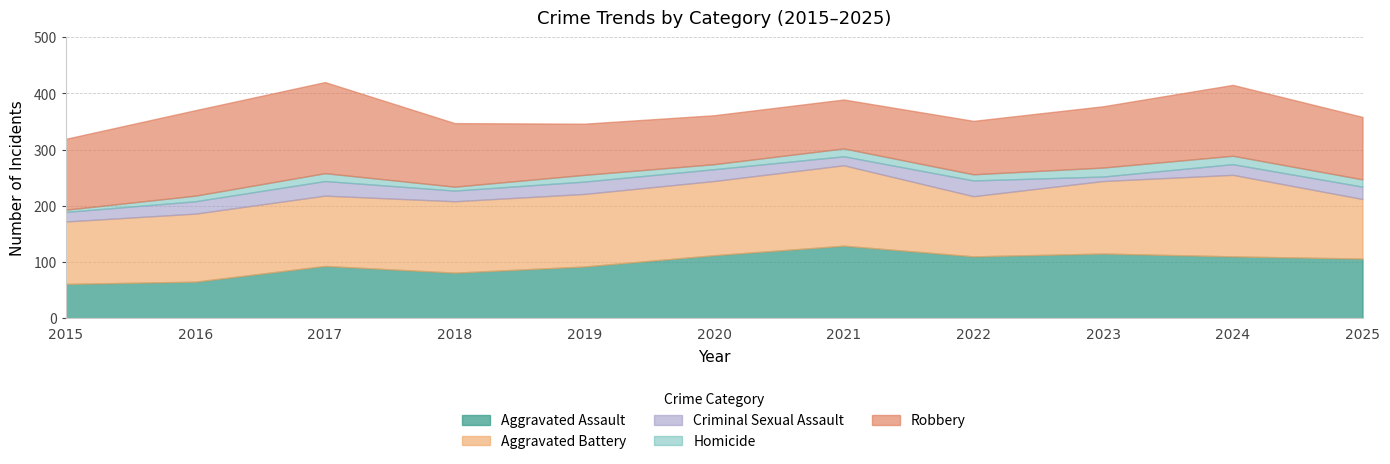

What is the maximum value shown in the chart?

162